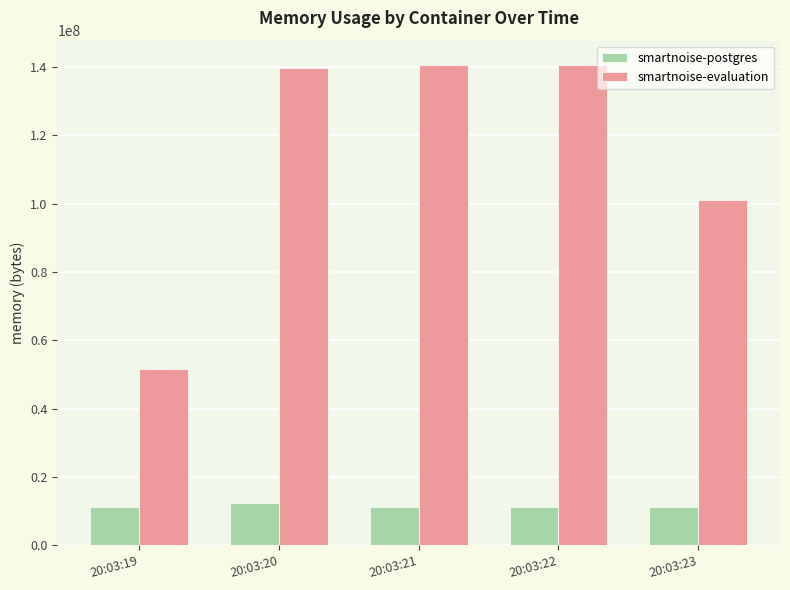

How many bars are there in each group?

2